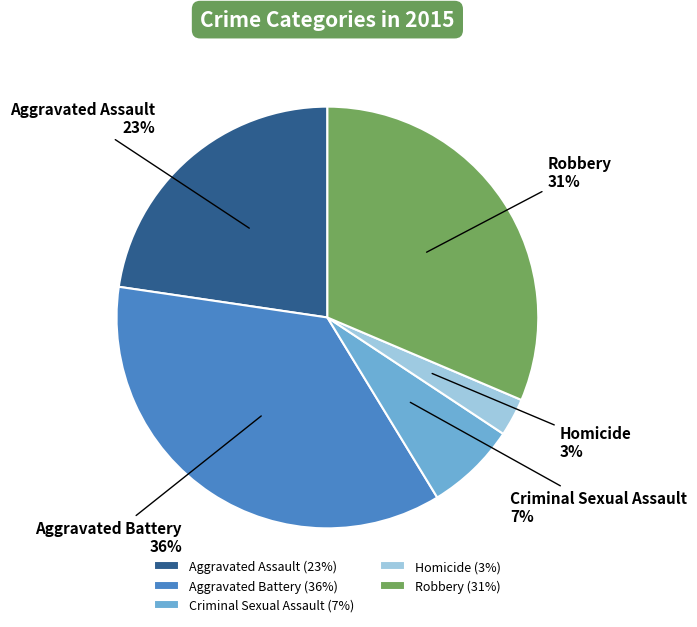

Count the number of slices in the pie.

5